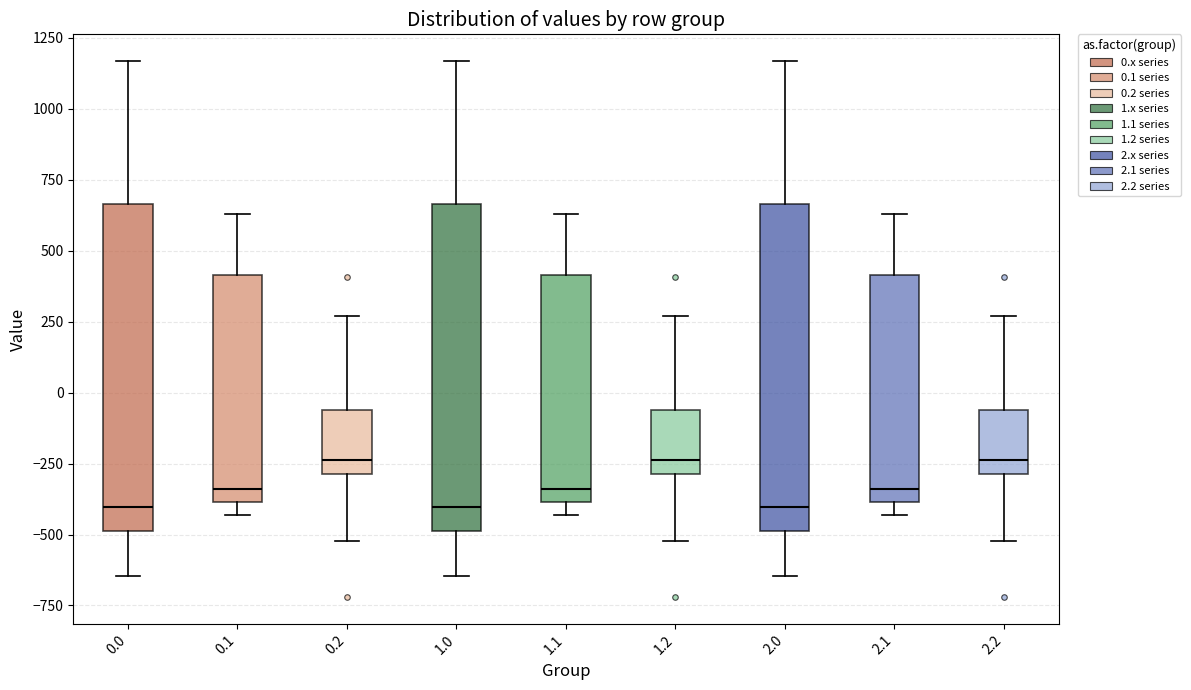

Reading left to right, read every box against the y-axis: the position of its median line, the range the box covers, and the ends of its whiskers. The values are not printed on the chart, so give them approximately, as read against the axis.

0.0: median -400, box -500 to 650, whiskers -650 to 1150
0.1: median -350, box -400 to 400, whiskers -450 to 650
0.2: median -250, box -300 to -50, whiskers -500 to 250
1.0: median -400, box -500 to 650, whiskers -650 to 1150
1.1: median -350, box -400 to 400, whiskers -450 to 650
1.2: median -250, box -300 to -50, whiskers -500 to 250
2.0: median -400, box -500 to 650, whiskers -650 to 1150
2.1: median -350, box -400 to 400, whiskers -450 to 650
2.2: median -250, box -300 to -50, whiskers -500 to 250